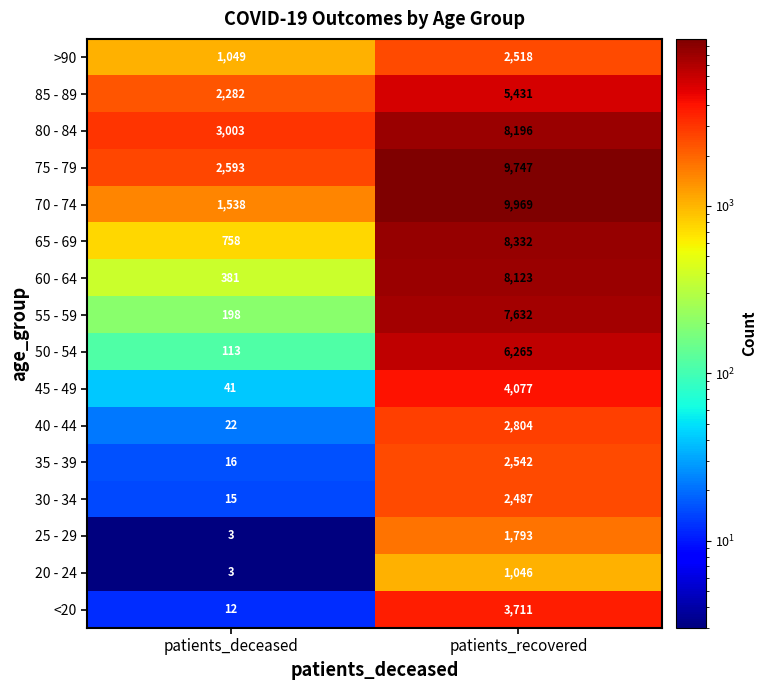

At which label is 45 - 49 closest to 2059?

patients_deceased